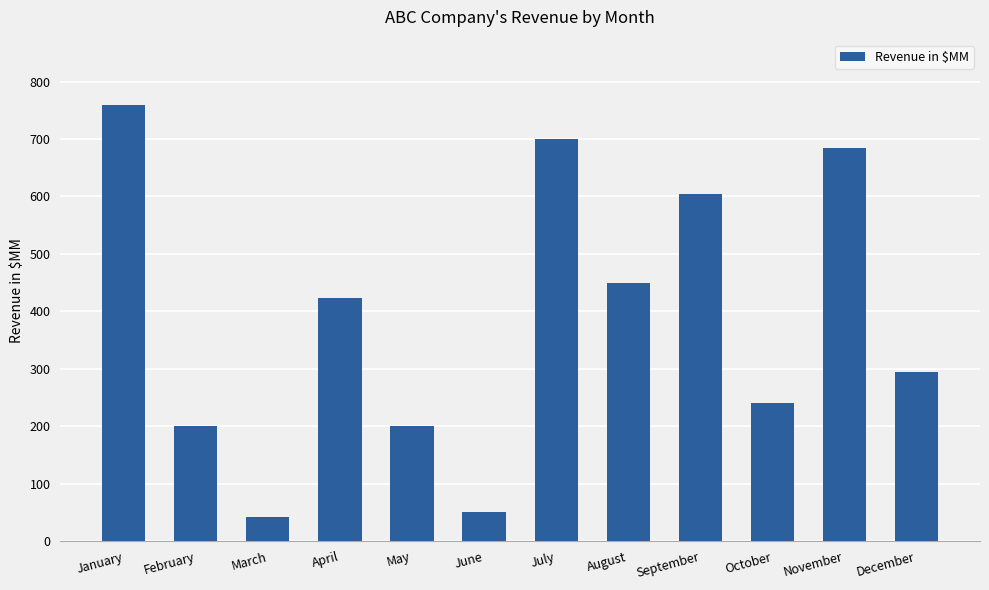

What is the value of the 8th bar from the left?

450